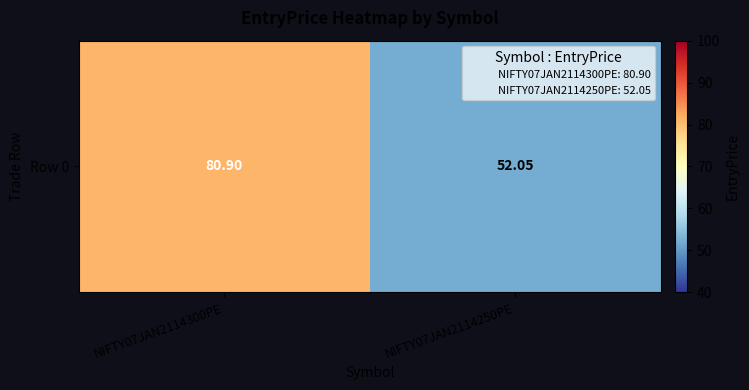

What is the average value?

66.5